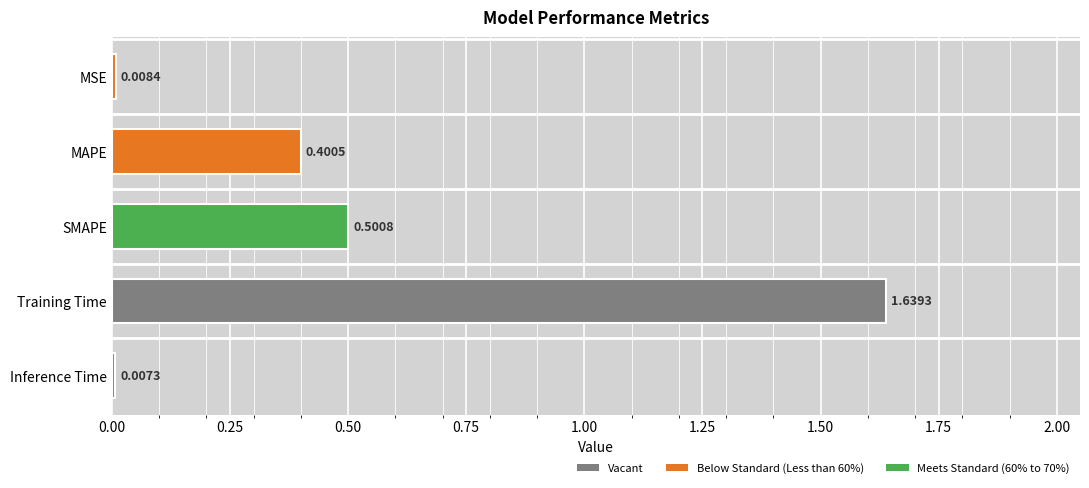

What is the label of the 2nd bar from the bottom?

Training Time